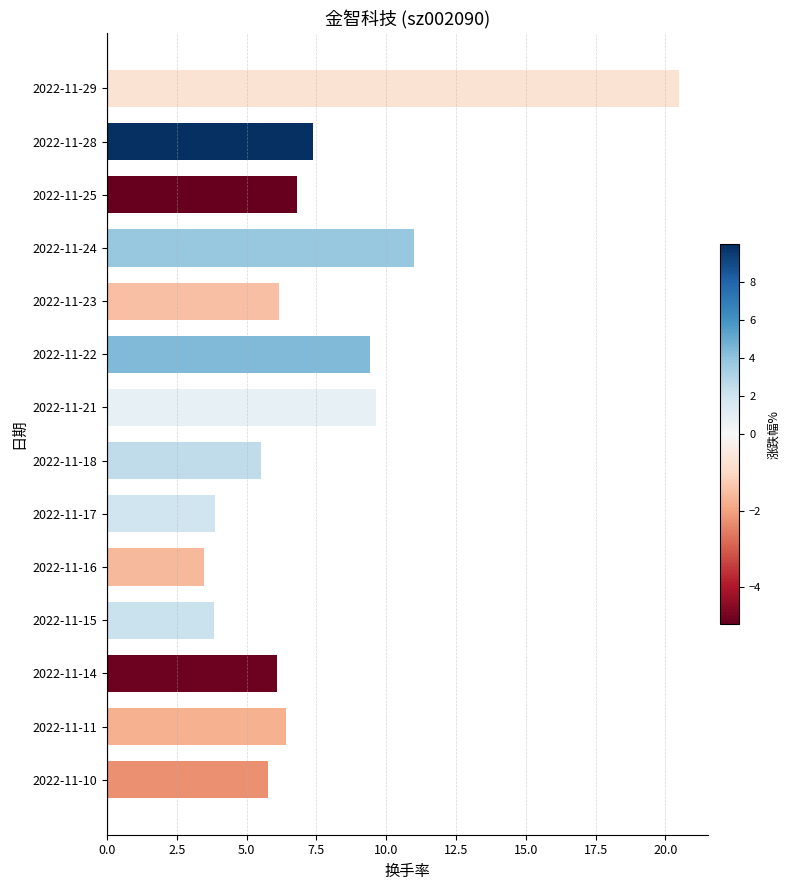

What is the ratio of the value at 2022-11-15 to the value at 2022-11-10?

0.7